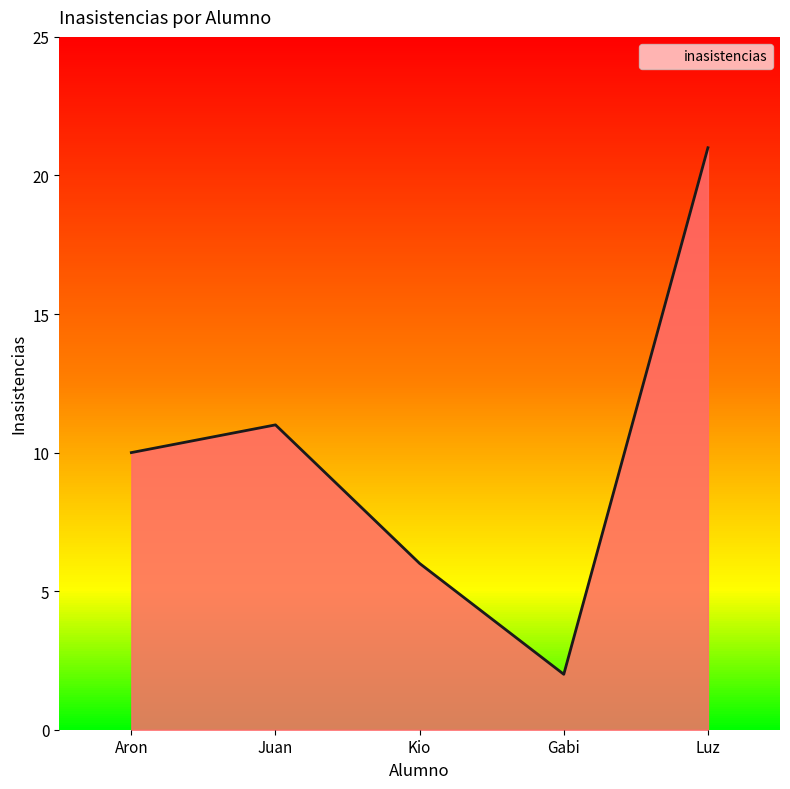

Rank the categories by value from lowest to highest.

Gabi, Kio, Aron, Juan, Luz